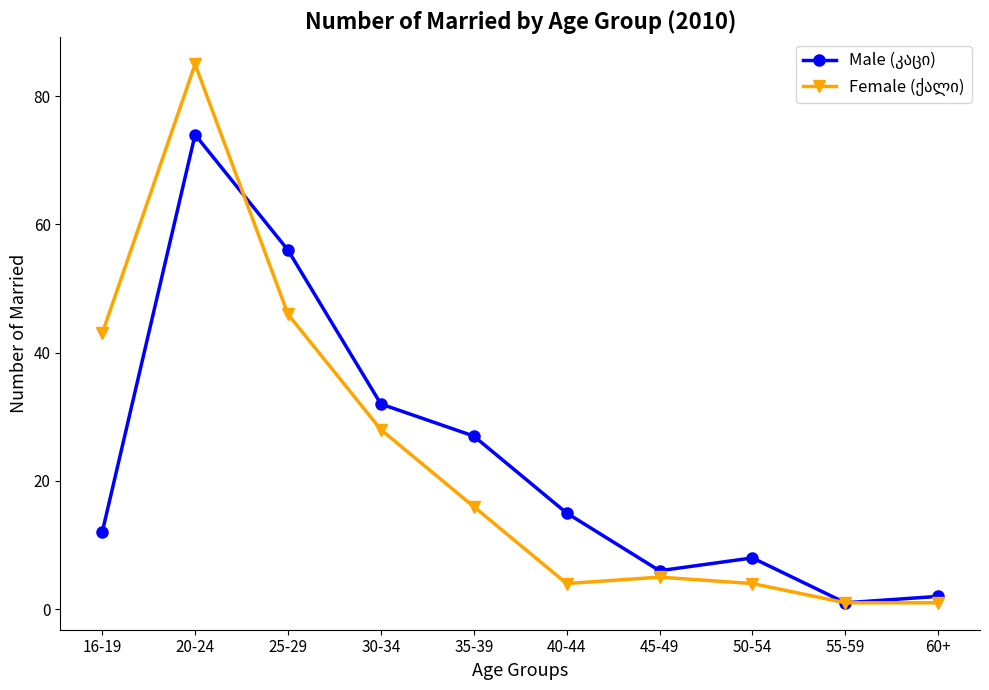

What is the total value across all series at 30-34?

60